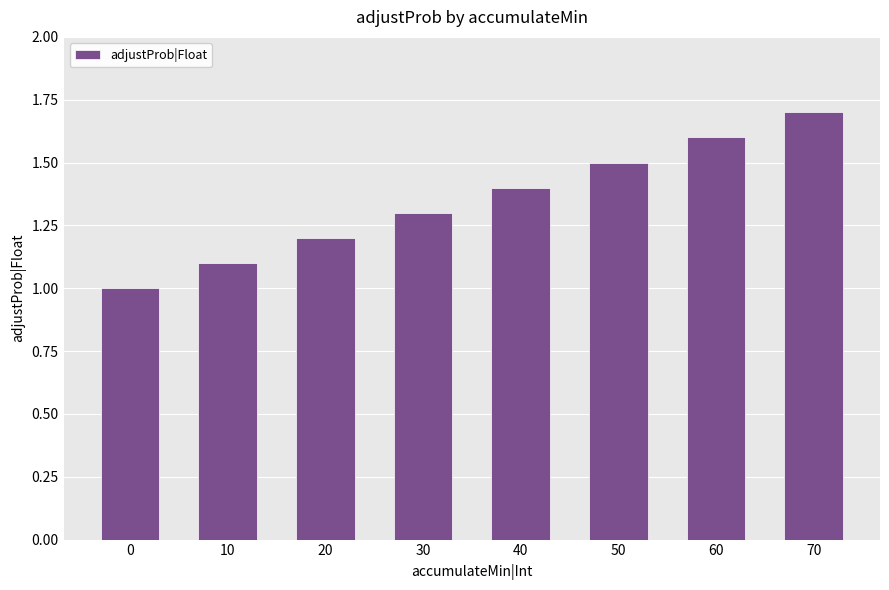

Rank the categories by value from lowest to highest.

0, 10, 20, 30, 40, 50, 60, 70